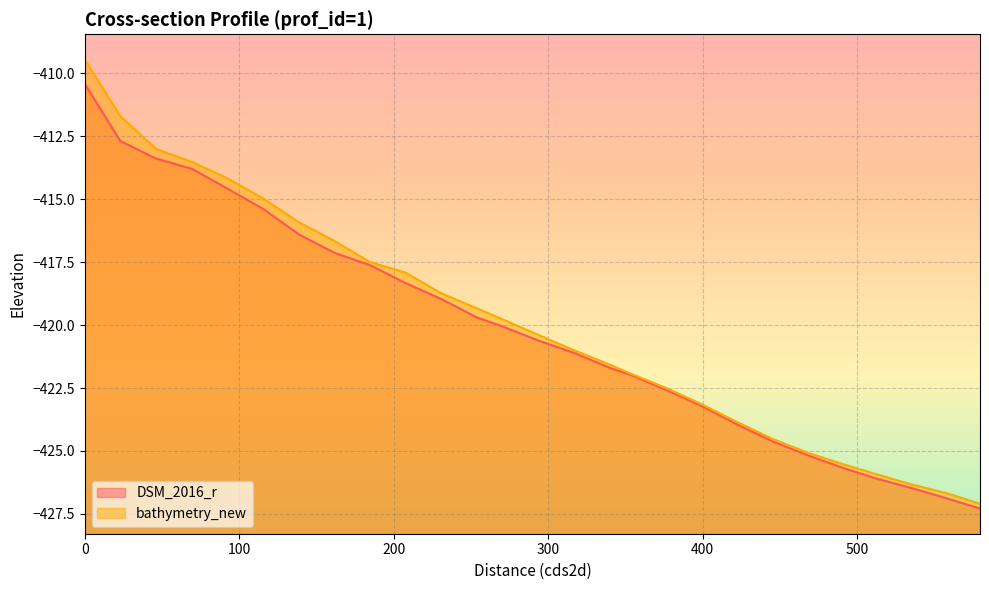

Which category has the lowest value in the DSM_2016_r series?

579.5451639